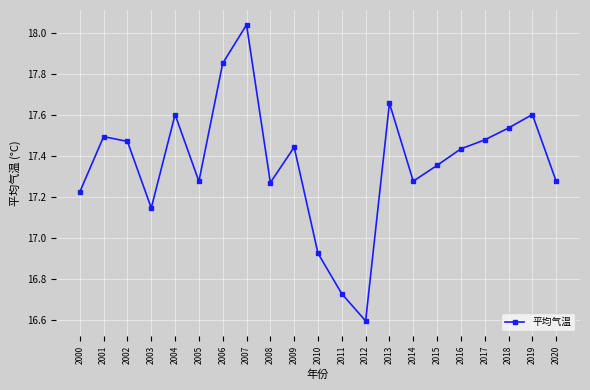

What is the change in value from 2008 to 2015?

+0.1